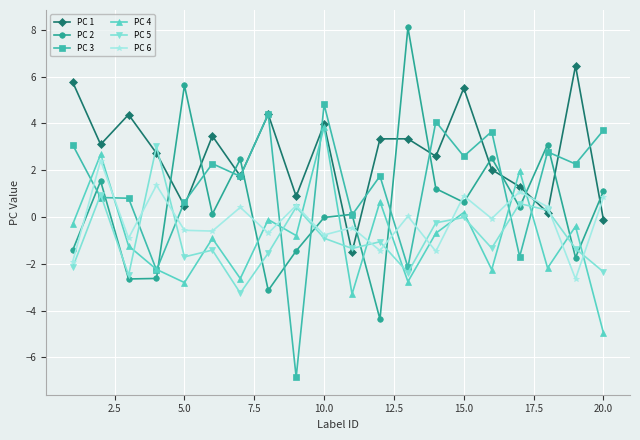

Does the chart display data point markers on the line(s)?

Yes